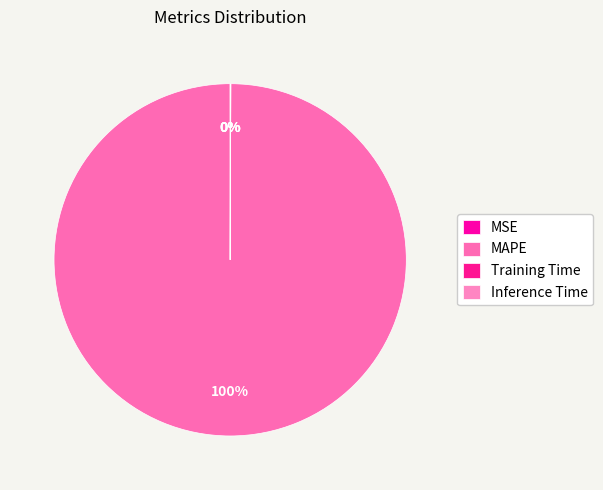

How many segments does this pie chart have?

4